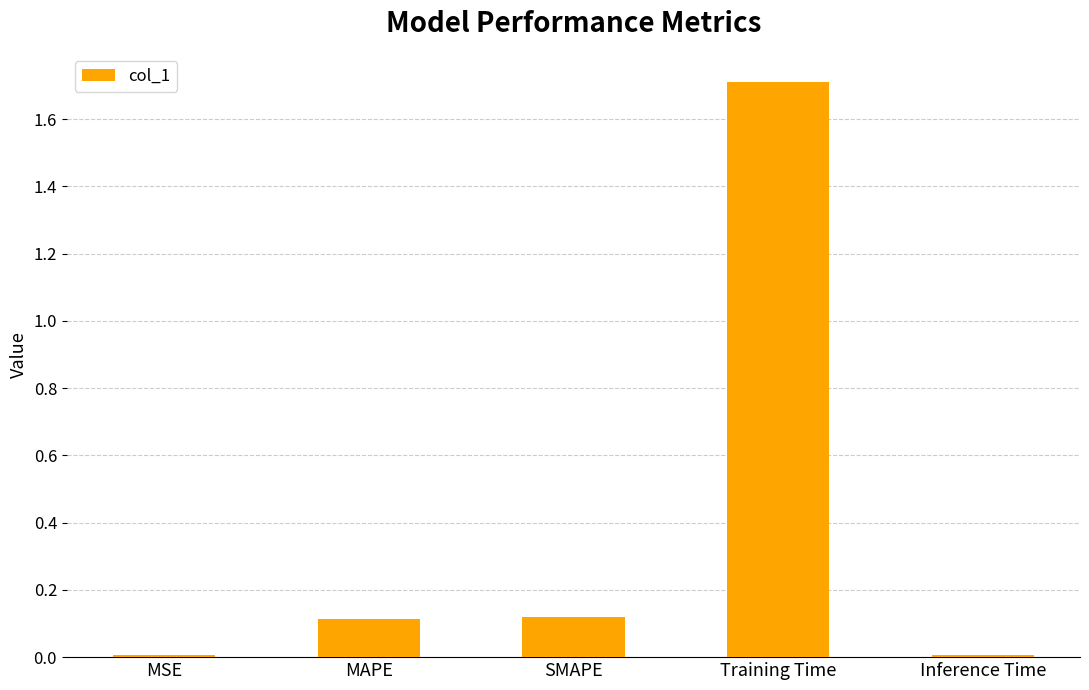

What position from the right is MAPE?

4